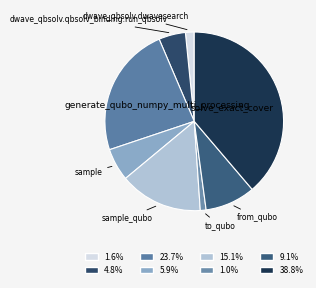

Approximately how many times larger is the value at solve_exact_cover compared to dwave_qbsolv.dwavesearch?

24.5